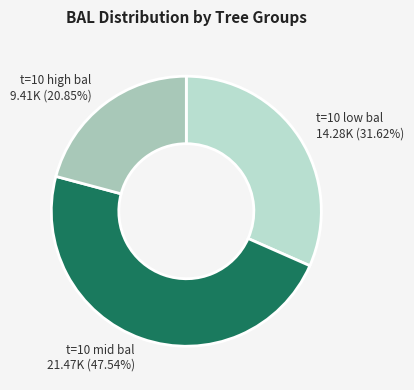

What is the ratio of the value at t=10 high bal 9.41K (20.85%) to the value at t=10 mid bal 21.47K (47.54%)?

0.4